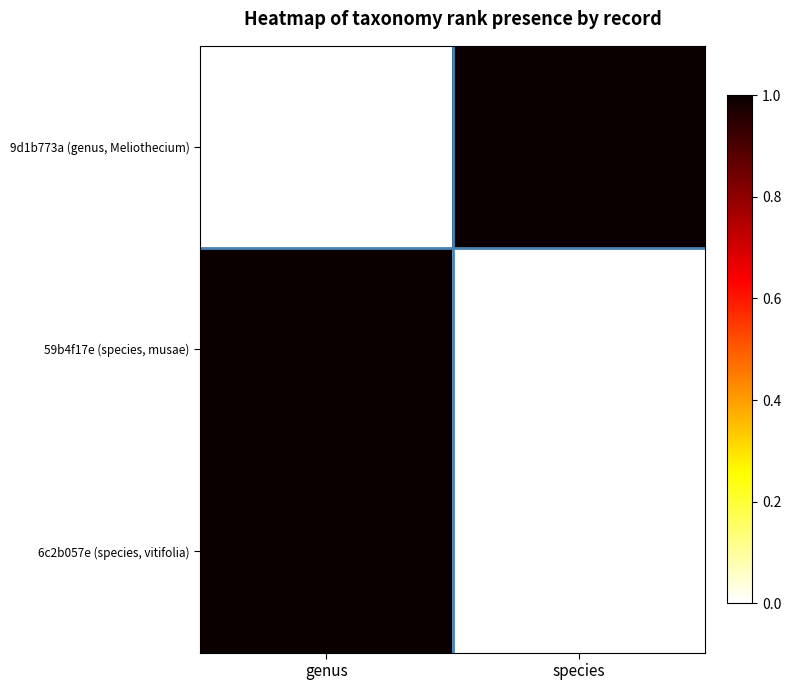

Which label corresponds to the smallest value in the chart?

genus